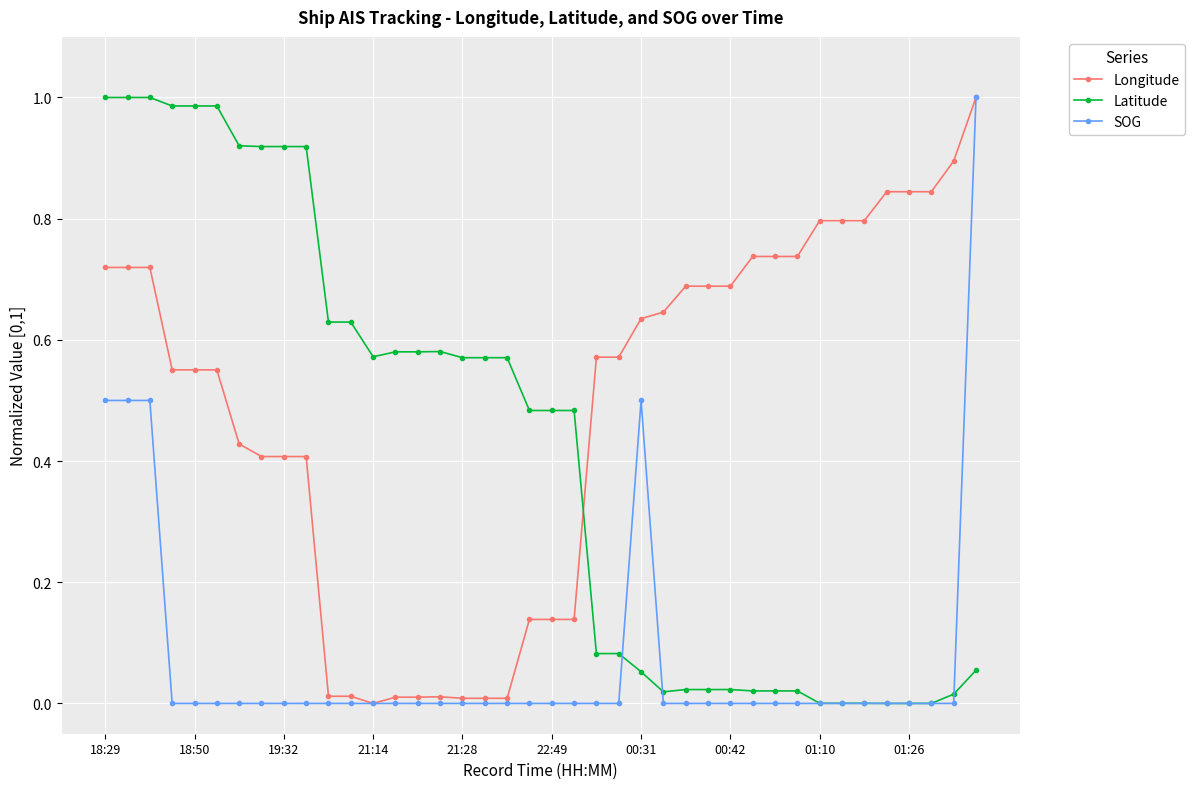

Which series has the largest total across all categories?

Longitude